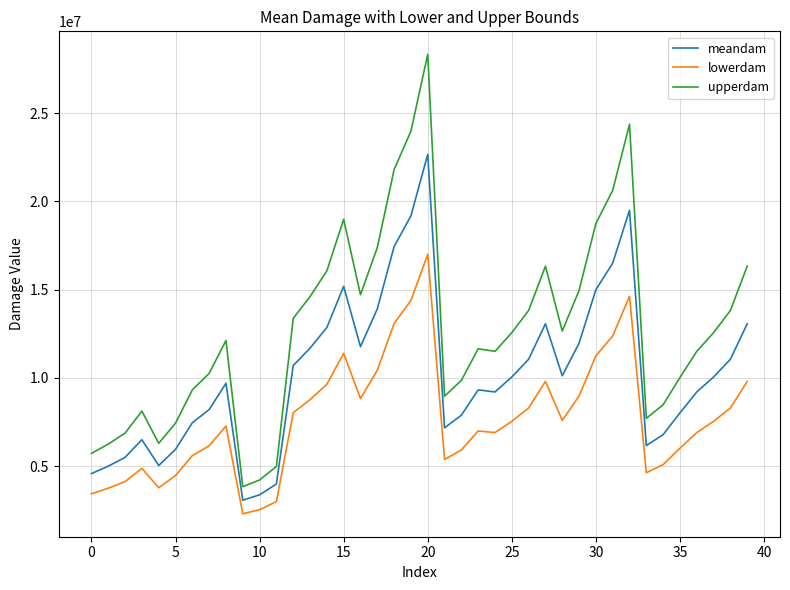

How many lines are shown in the chart?

3